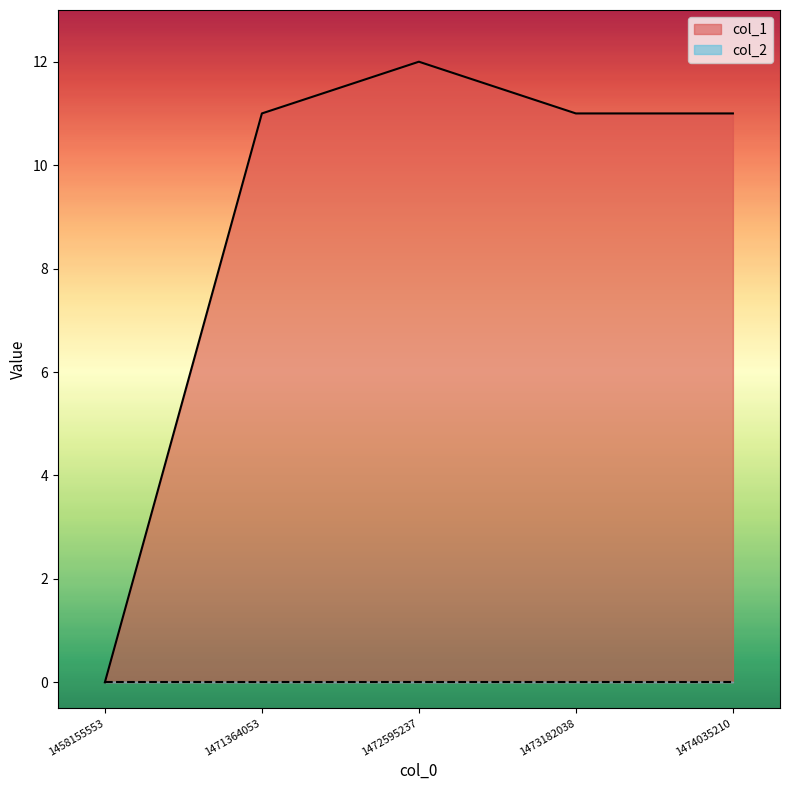

True or false: the data shows 3 at 1474035210.

False